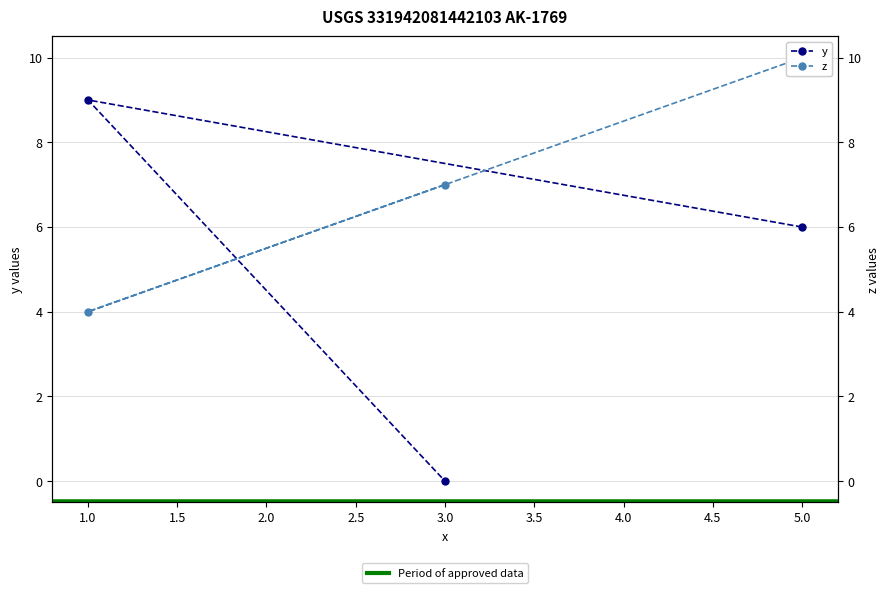

What is the total value across all series at 1.0?

13